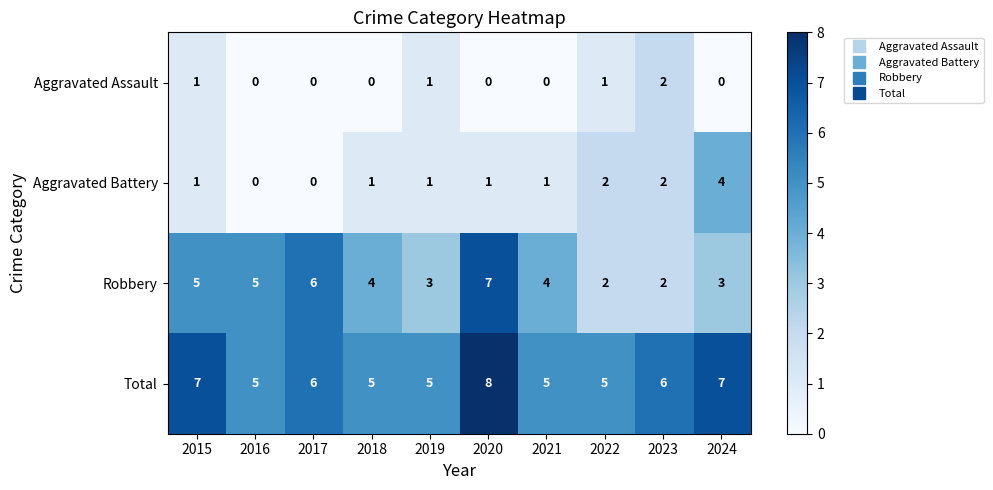

Which series has the largest total across all categories?

Total